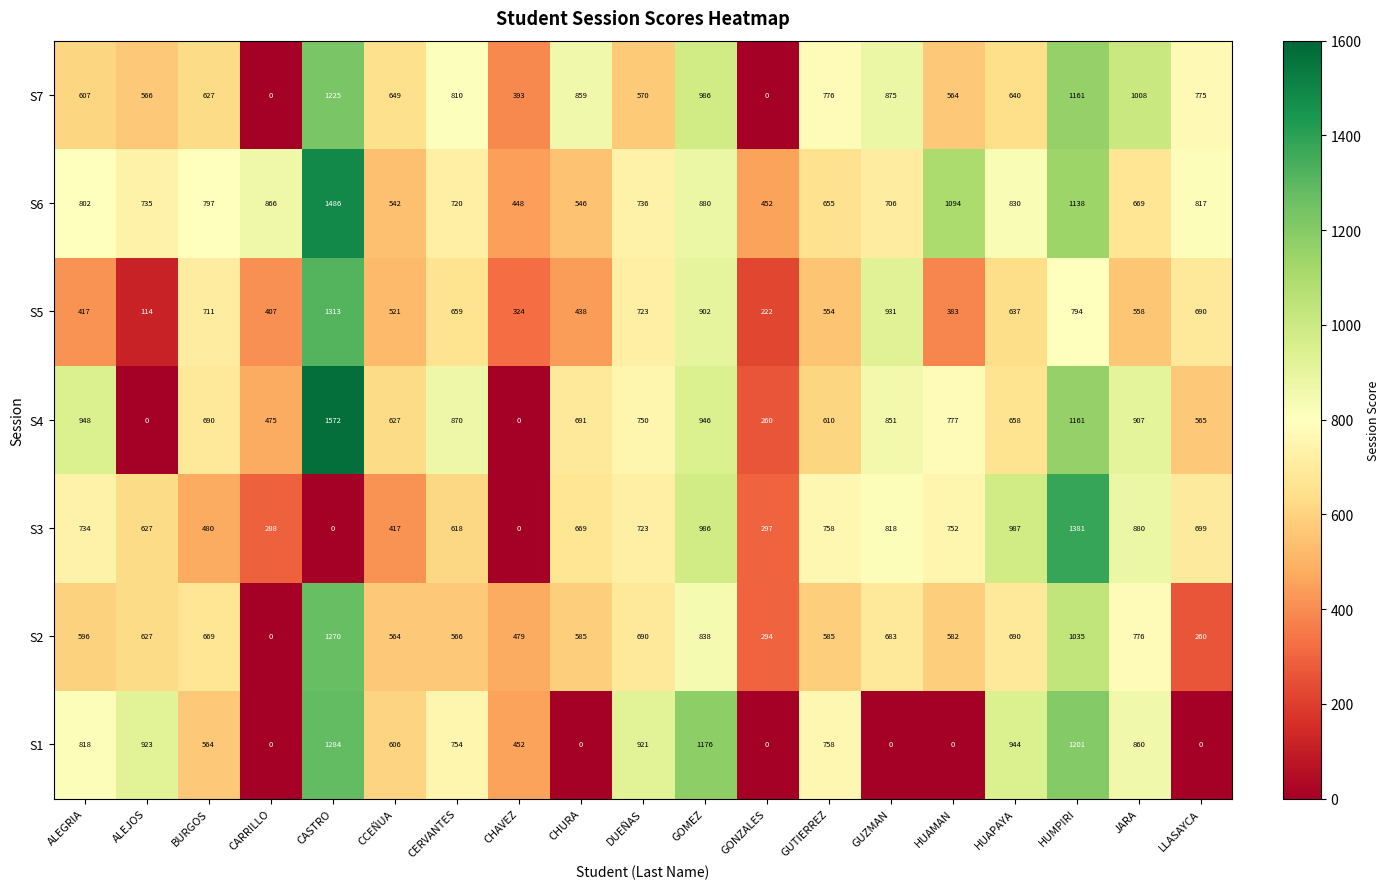

At which label does S6 first exceed 736?

ALEGRIA